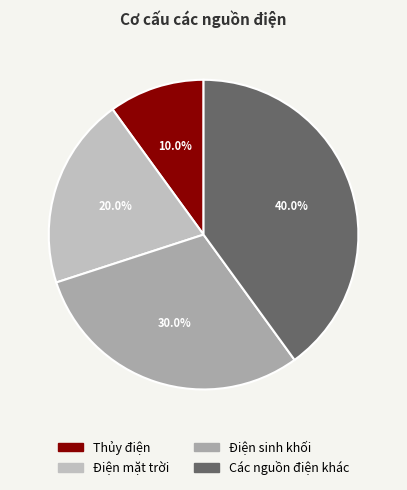

What portion of the pie excludes Điện sinh khối?

70.0%